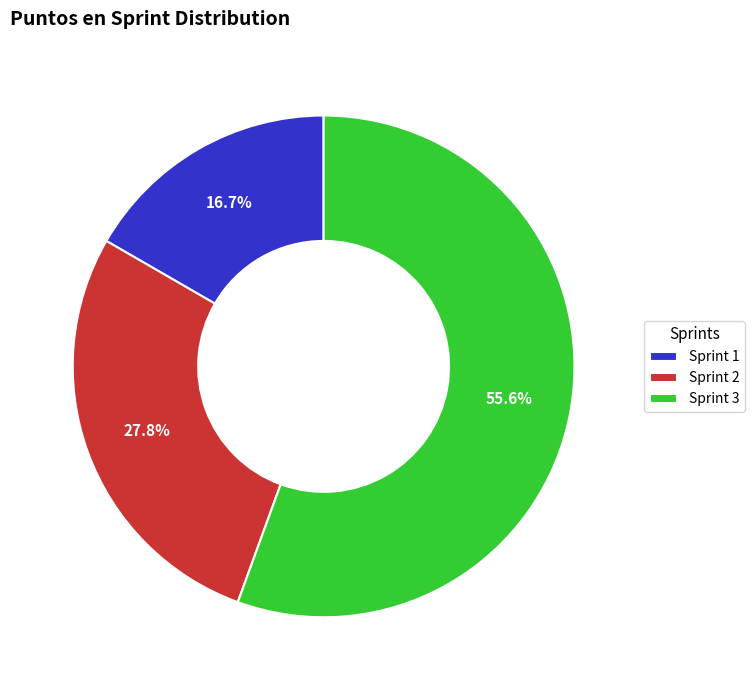

Combined, do Sprint 1 and Sprint 2 account for over 50%?

No